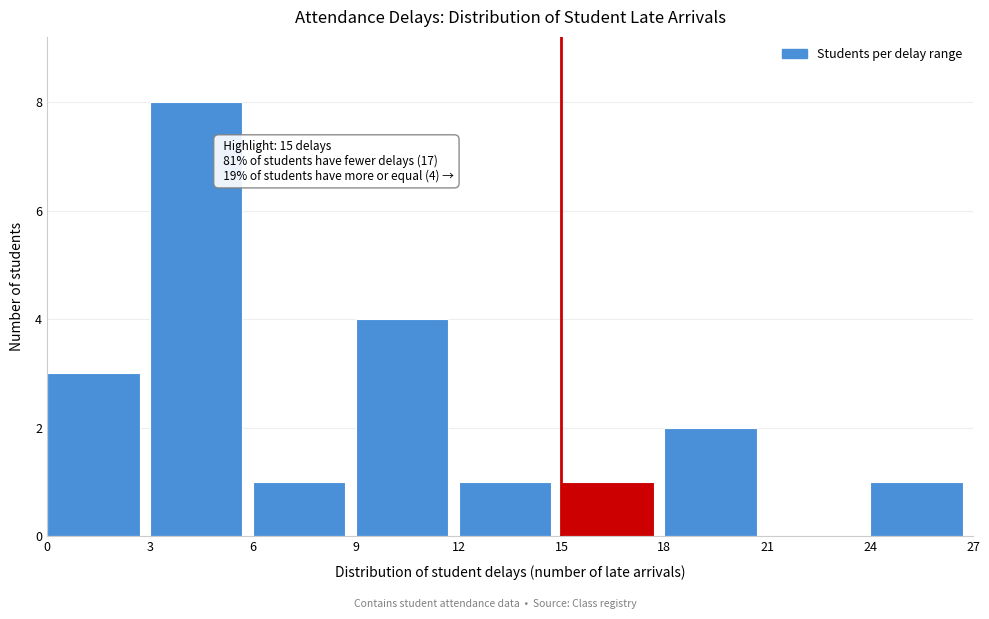

Which range on the x-axis has the tallest bar?

3 to 6